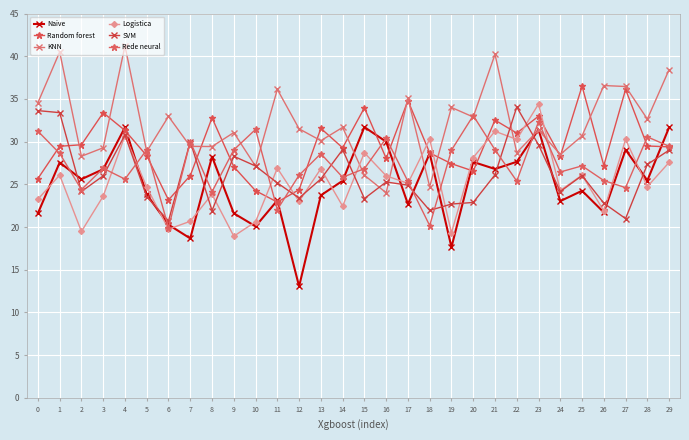

True or false: Naive has a value of 28.6 at 18.

True